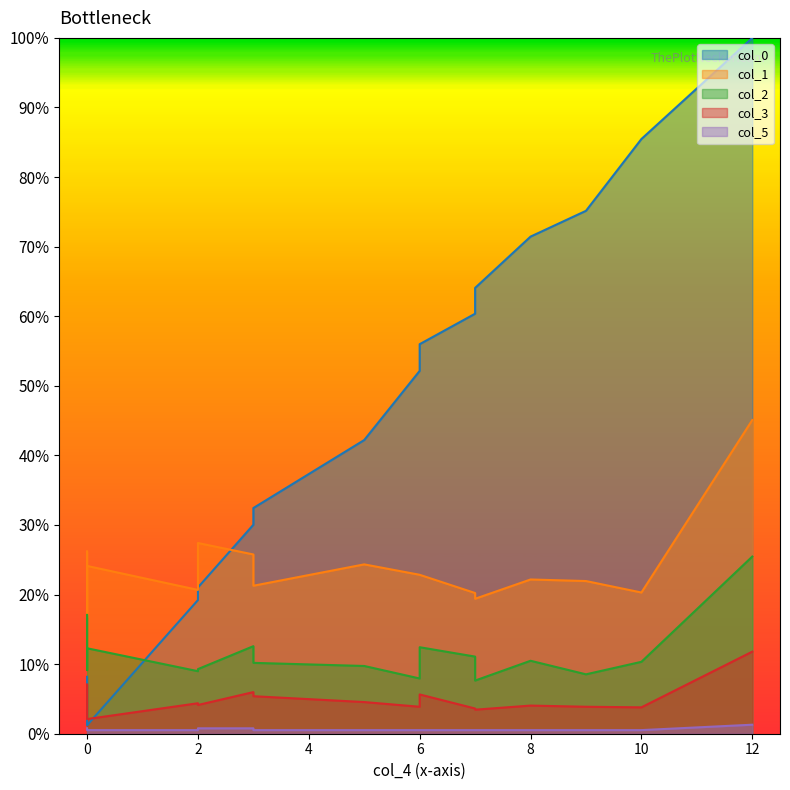

Does the chart display data point markers on the line(s)?

No